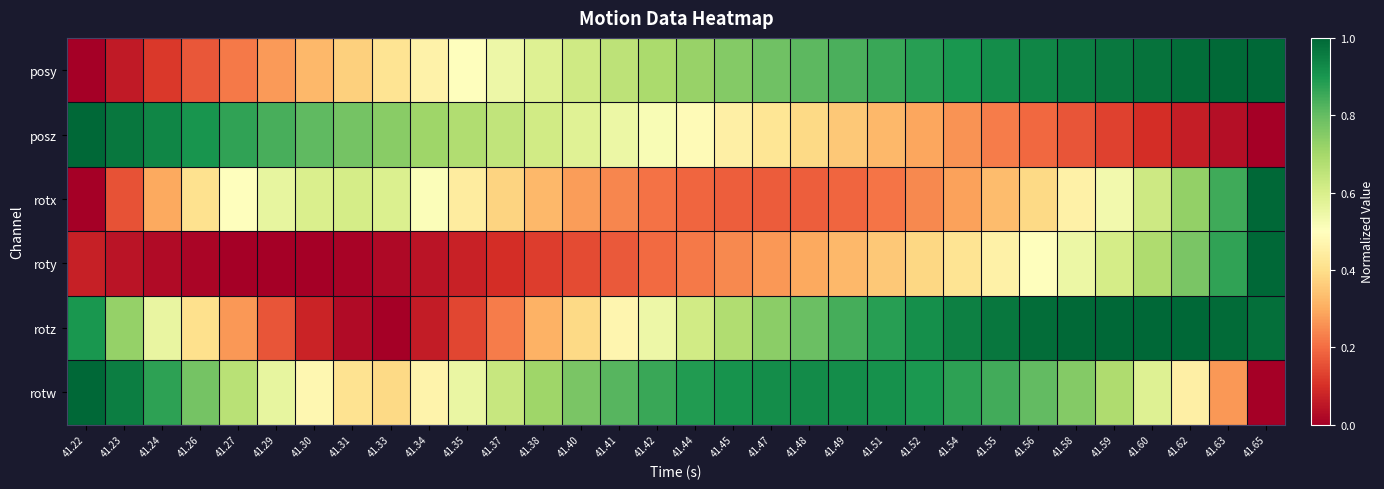

Between 41.40 and 41.63, which series saw the biggest shift?

roty